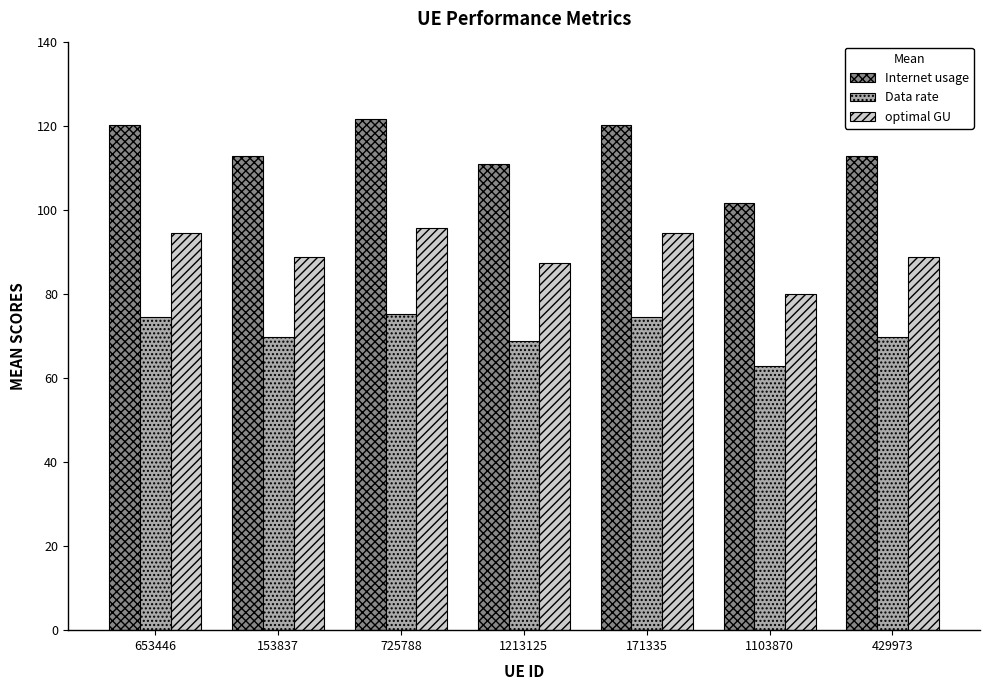

List the series in order of their peak value, highest first.

Internet usage, optimal GU, Data rate